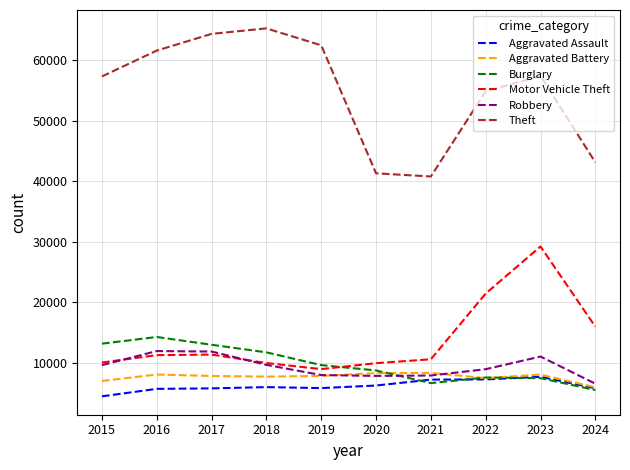

The Burglary series shows 7038 at 2016. True or false?

False